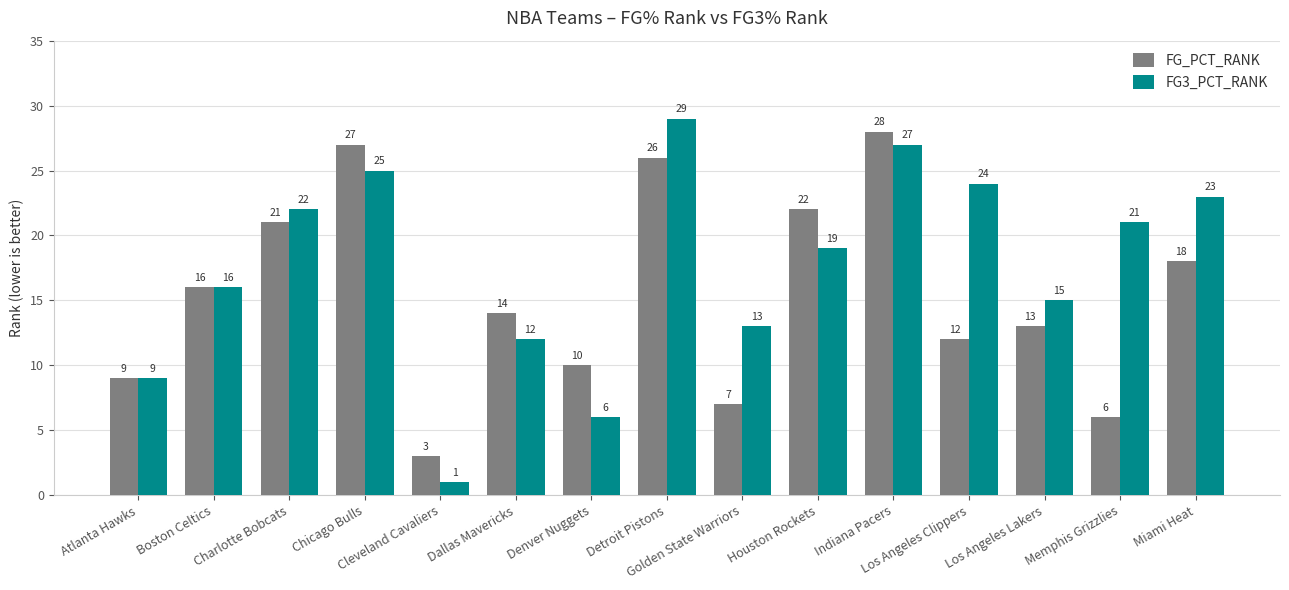

Reading left to right, transcribe all the data shown in this chart.

FG_PCT_RANK: 9	16	21	27	3	14	10	26	7	22	28	12	13	6	18
FG3_PCT_RANK: 9	16	22	25	1	12	6	29	13	19	27	24	15	21	23